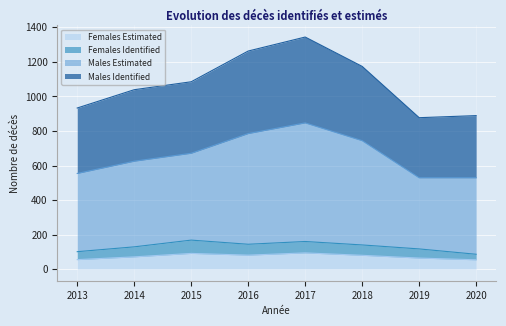

Rank the categories by Males Identified value from highest to lowest.

2017, 2016, 2018, 2015, 2014, 2013, 2020, 2019